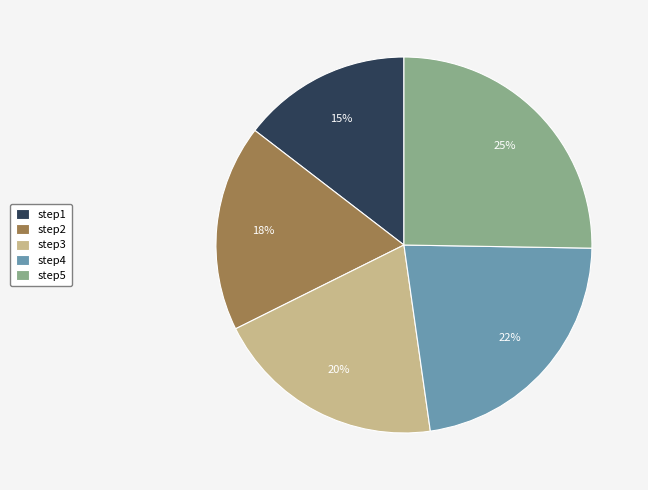

Which category has the biggest portion of the pie?

step5